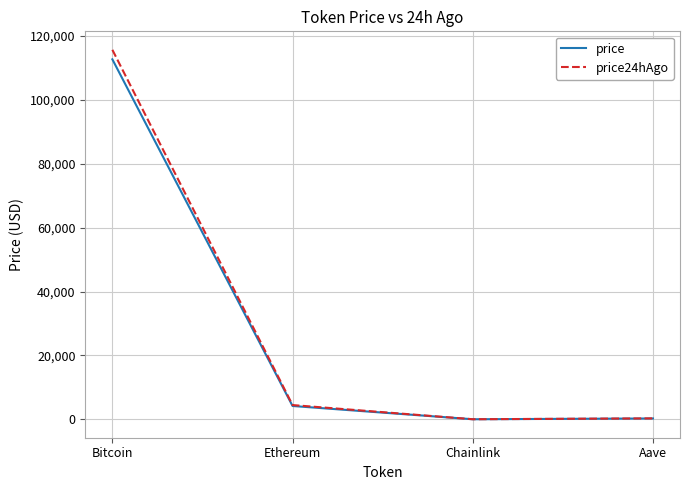

What are all the series names shown in the legend?

price, price24hAgo